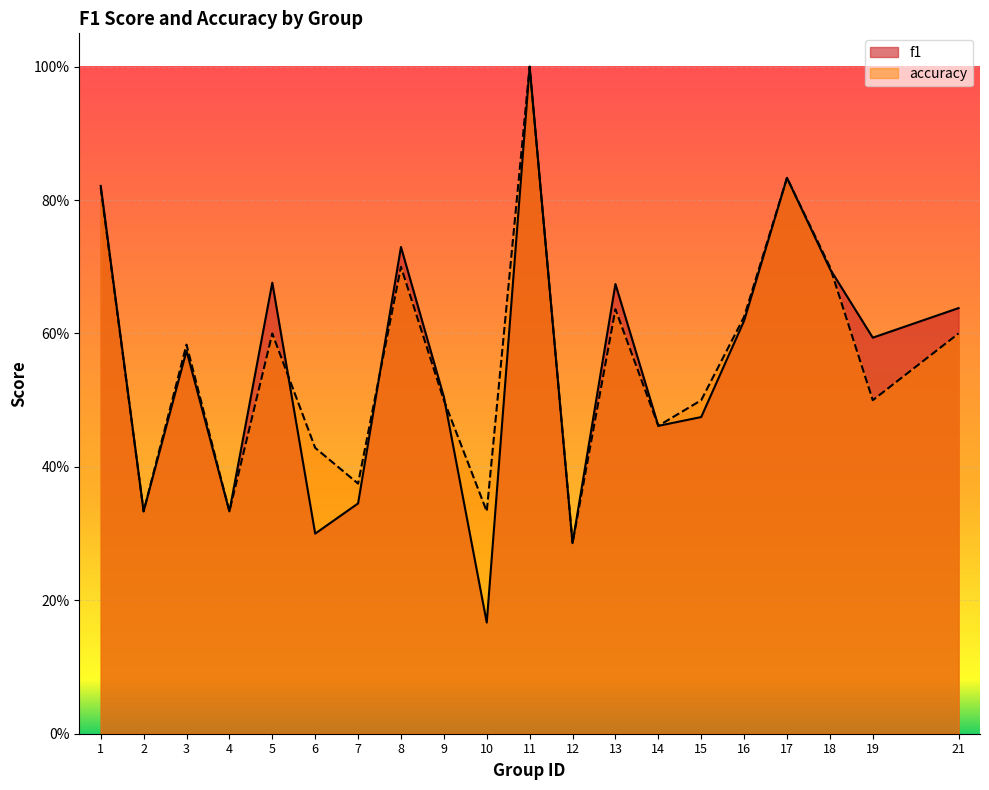

Does the chart display data point markers on the line(s)?

No